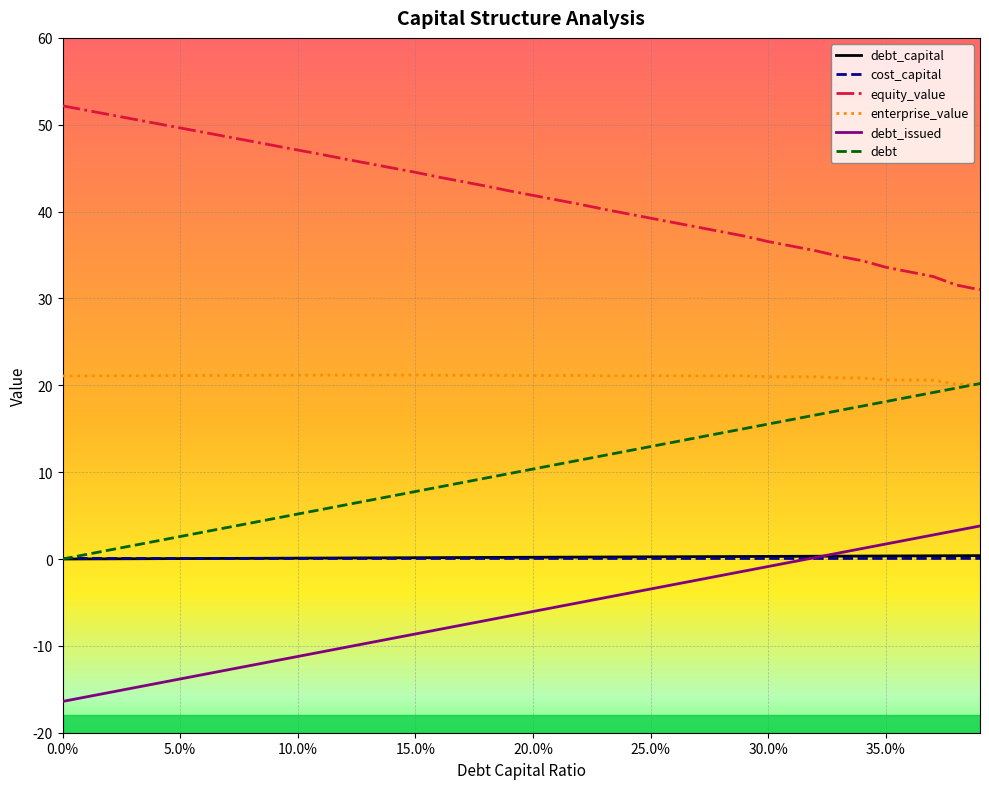

What is the maximum value shown in the chart?

52.2